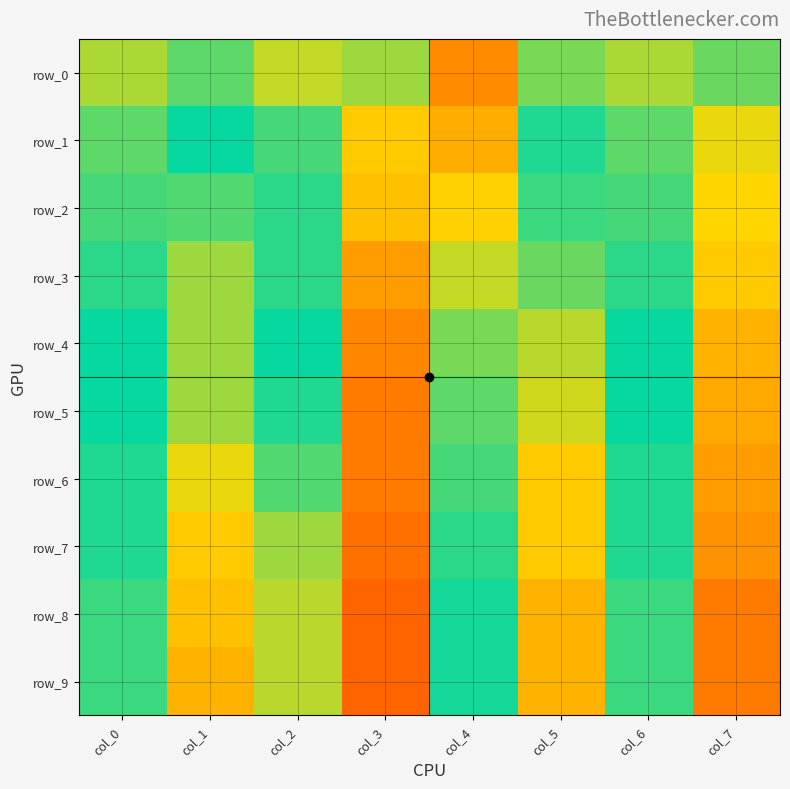

Which has a higher value, col_0 or col_3?

col_3